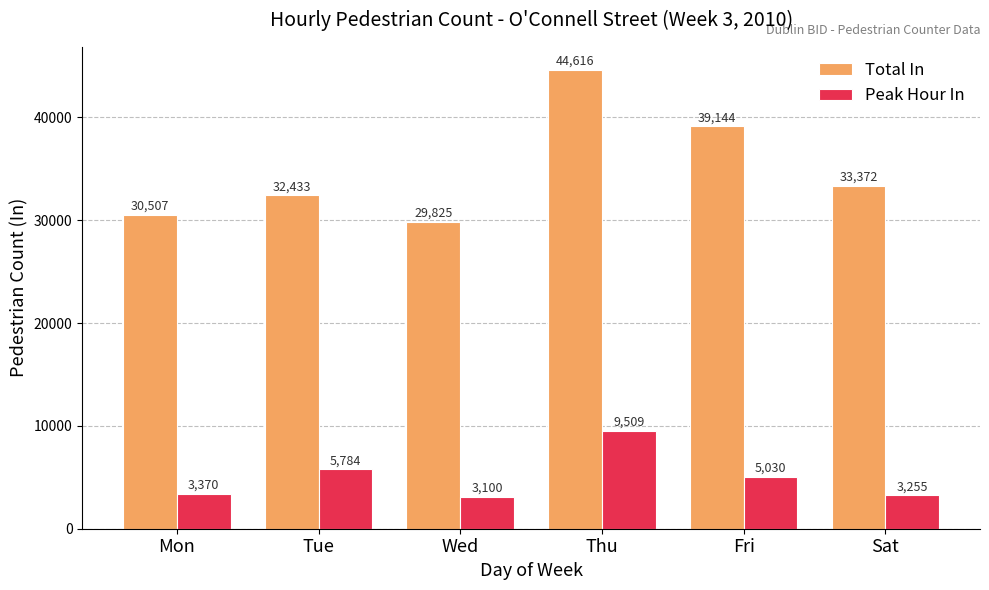

What is the difference between the Peak Hour In values at Sat and Mon?

115